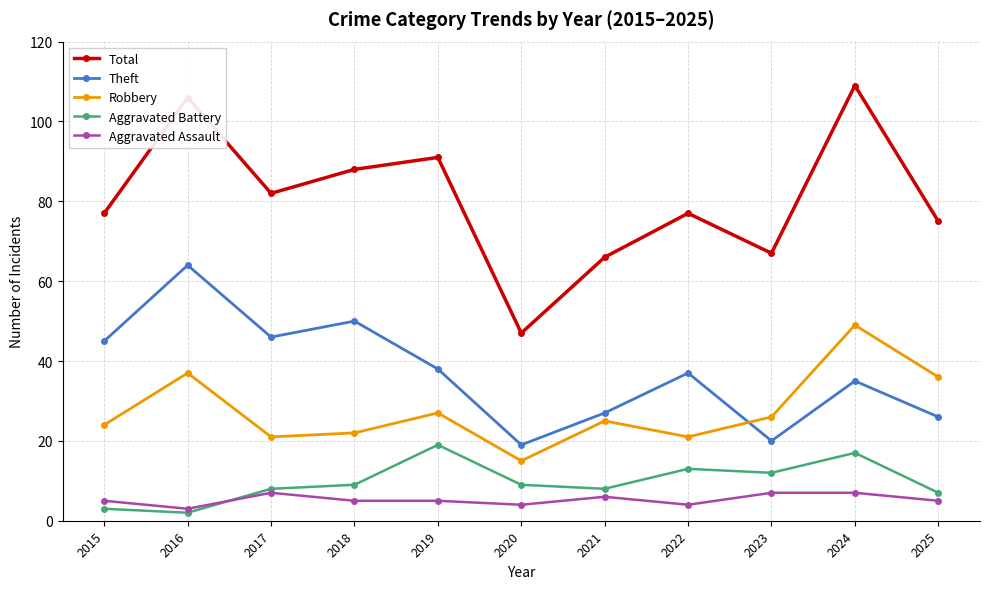

What is the value of the Aggravated Battery point at the 1st from the left?

3